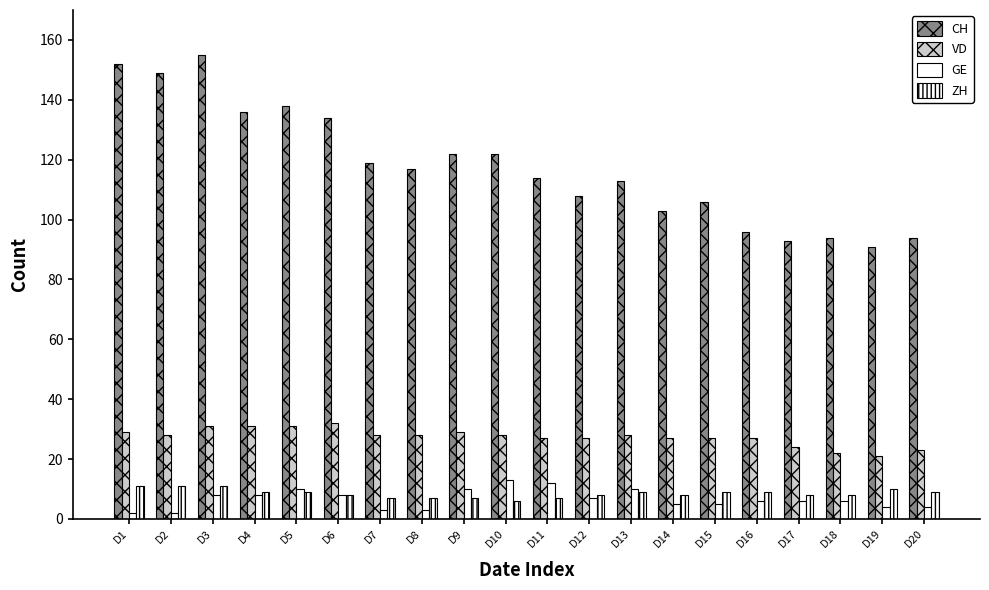

How many bars are there in total?

80